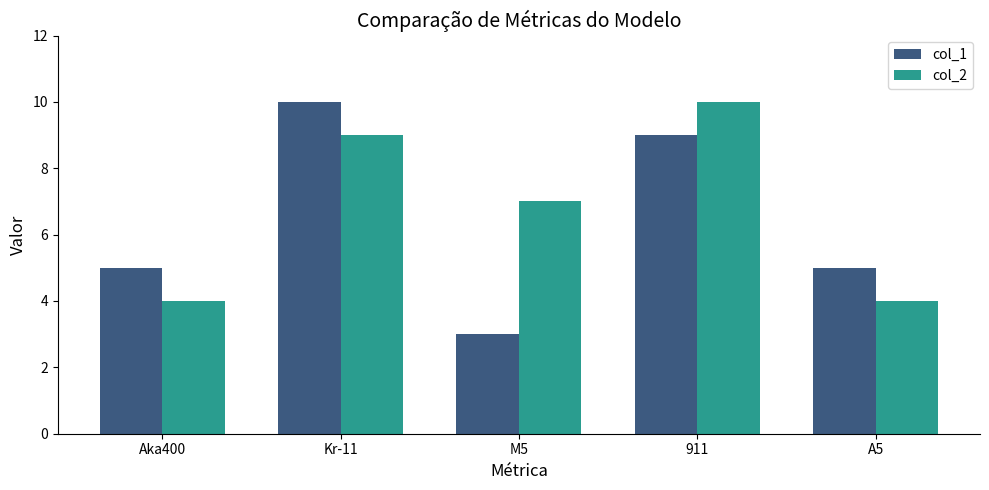

What is the total value across all series at Kr-11?

19